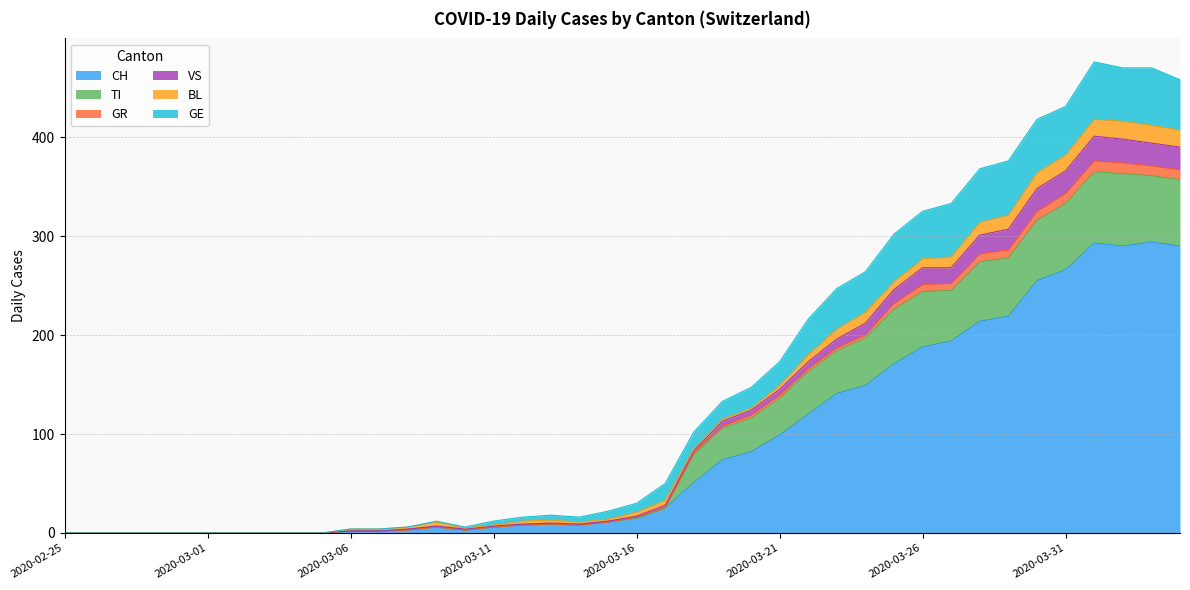

List the labels in order of TI value, smallest first.

2020-02-25, 2020-02-26, 2020-02-27, 2020-02-28, 2020-02-29, 2020-03-01, 2020-03-02, 2020-03-03, 2020-03-04, 2020-03-05, 2020-03-06, 2020-03-07, 2020-03-08, 2020-03-10, 2020-03-09, 2020-03-11, 2020-03-12, 2020-03-14, 2020-03-13, 2020-03-15, 2020-03-16, 2020-03-17, 2020-03-18, 2020-03-19, 2020-03-20, 2020-03-21, 2020-03-22, 2020-03-23, 2020-03-24, 2020-03-25, 2020-03-26, 2020-03-27, 2020-03-28, 2020-03-29, 2020-03-30, 2020-03-31, 2020-04-04, 2020-04-03, 2020-04-02, 2020-04-01